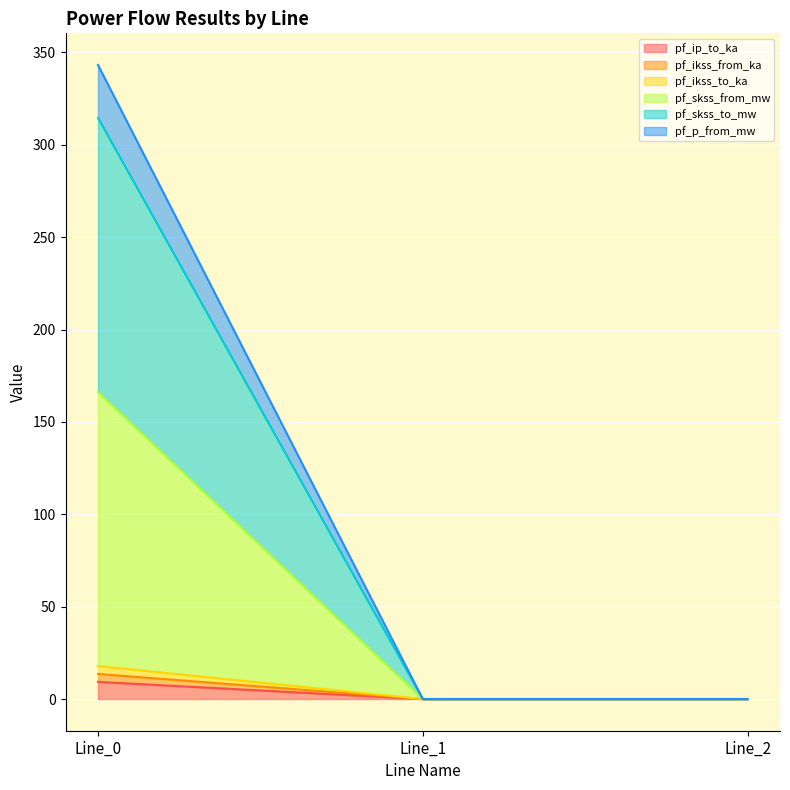

List the labels in order of pf_p_from_mw value, smallest first.

Line_1, Line_2, Line_0